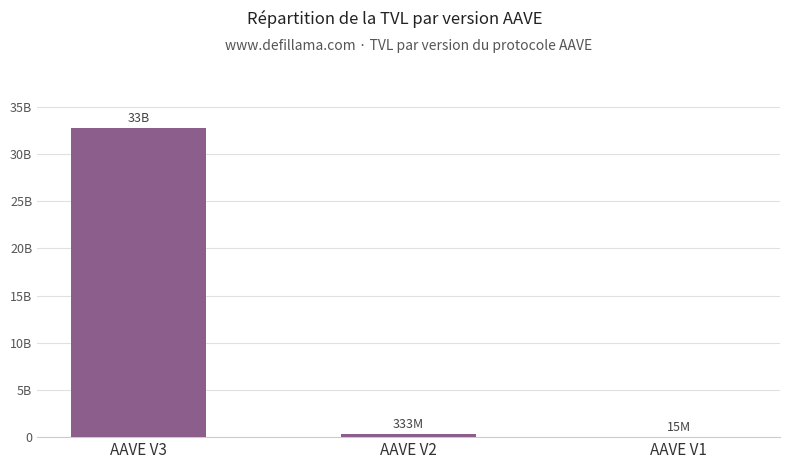

Which label corresponds to the largest value in the chart?

AAVE V3